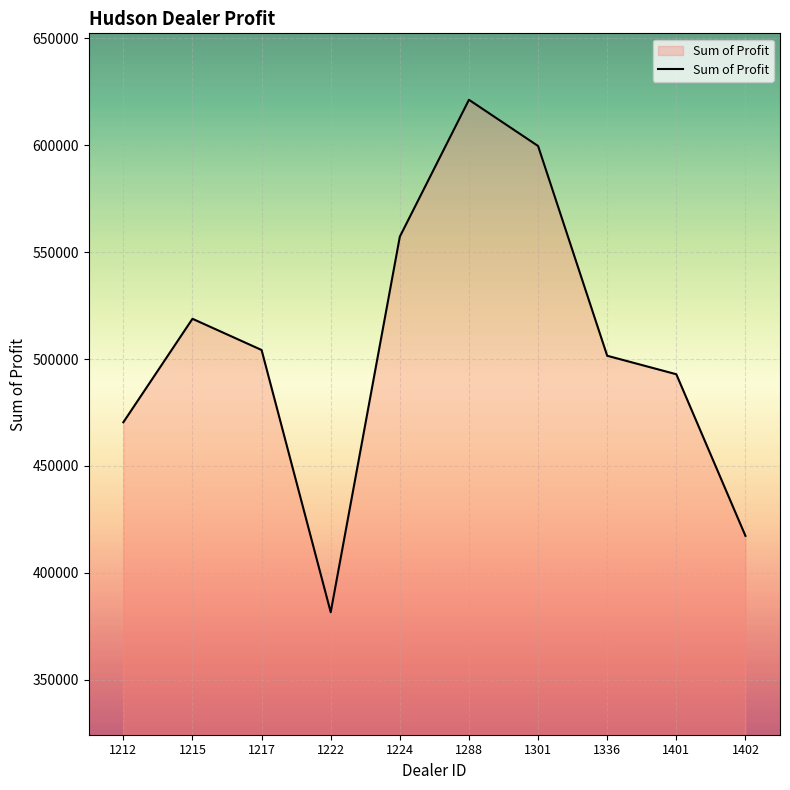

Where is the data nearest to the value 501405?

1336